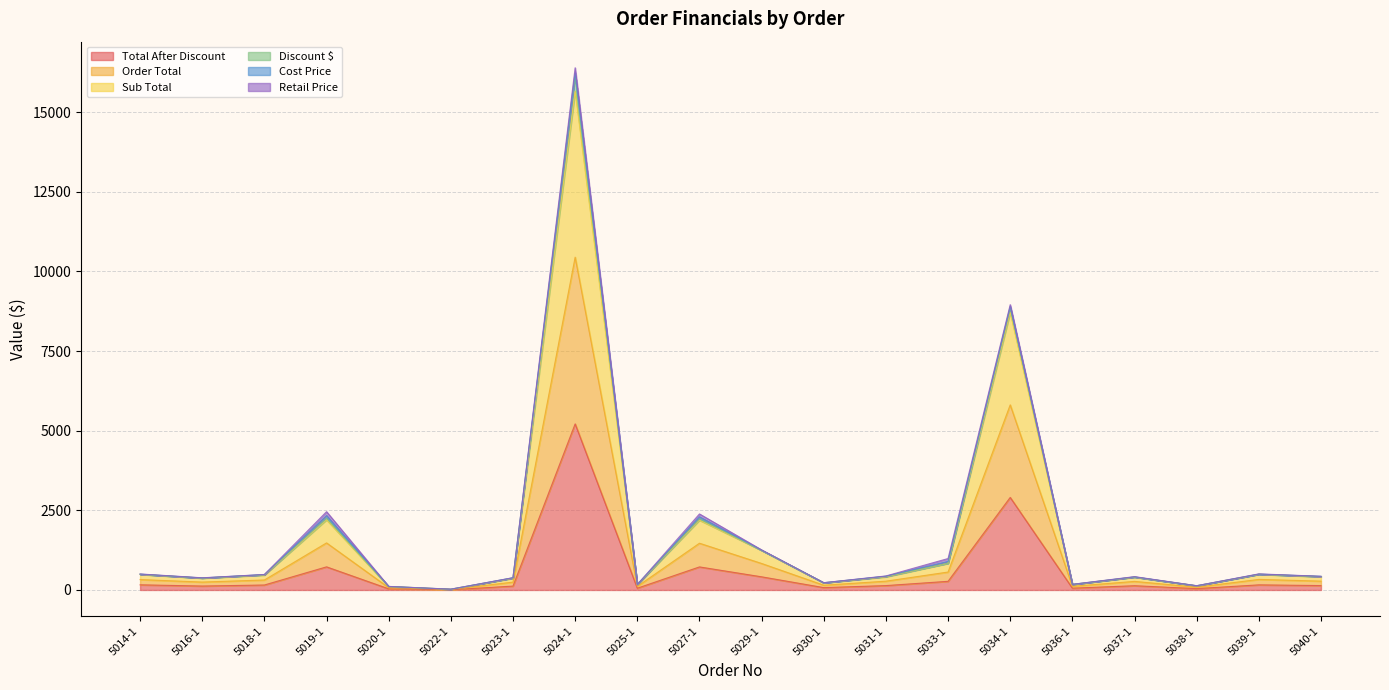

What is the sum of the Sub Total values at 5030-1 and 5038-1?

353.9